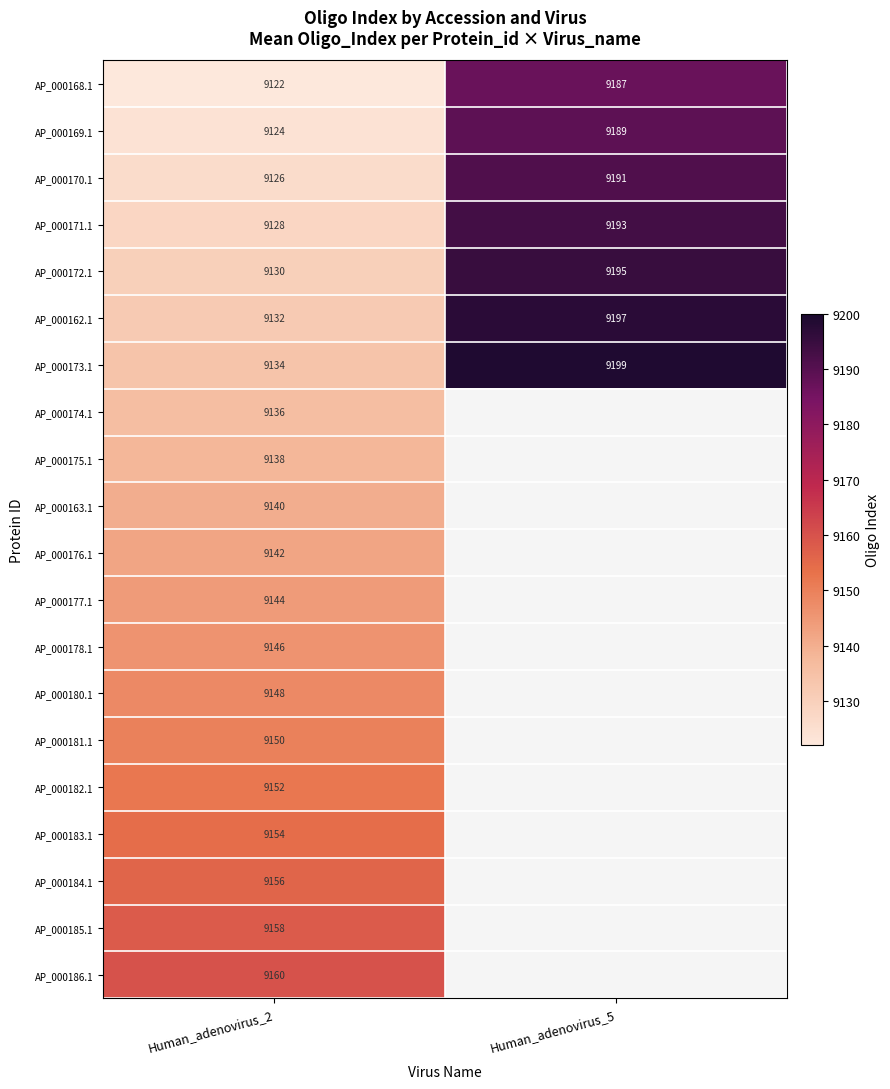

The AP_000170.1 series shows 16166 at Human_adenovirus_2. True or false?

False